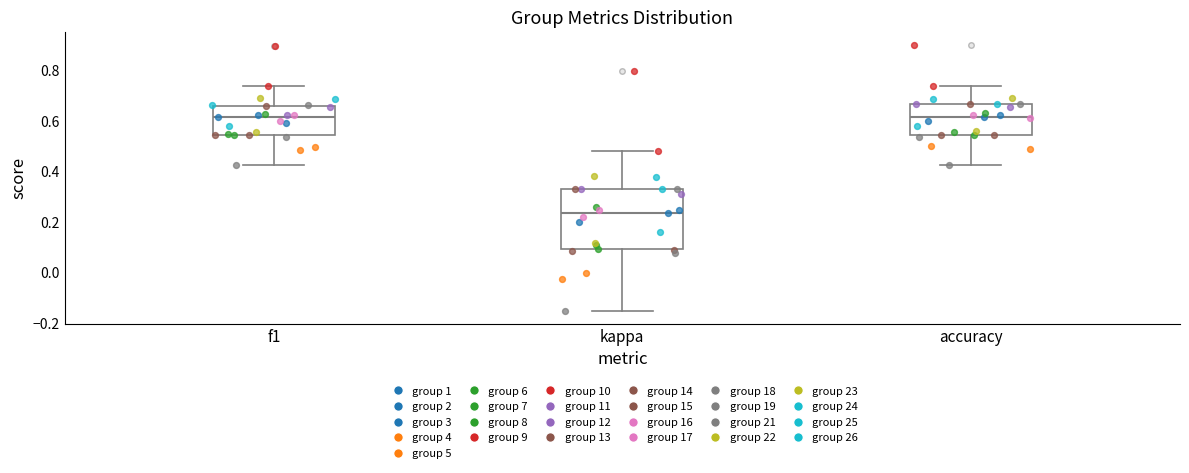

Comparing the boxes themselves (not the whiskers), which one is the tallest?

kappa